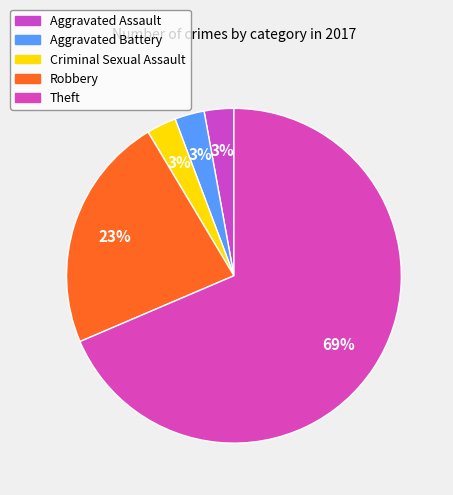

The Theft slice represents 62% of the pie. True or false?

False